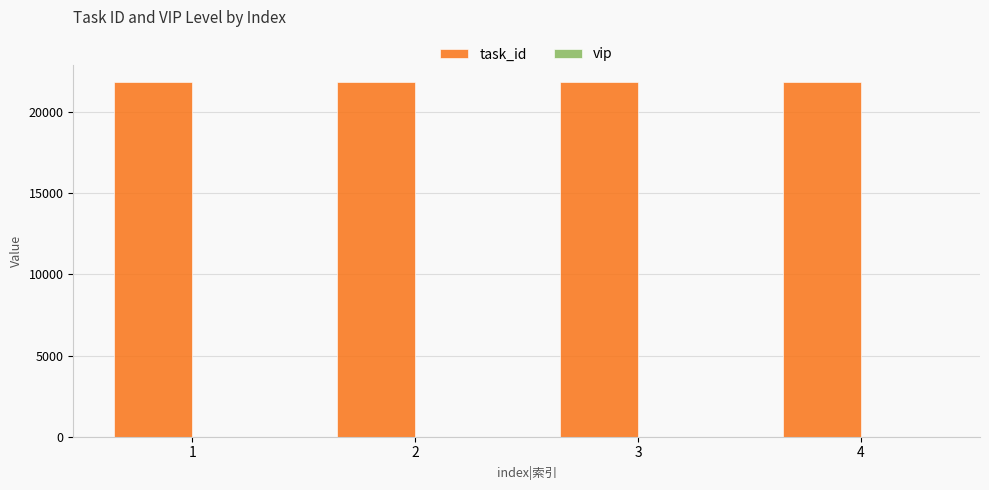

Which series has the largest total across all categories?

task_id